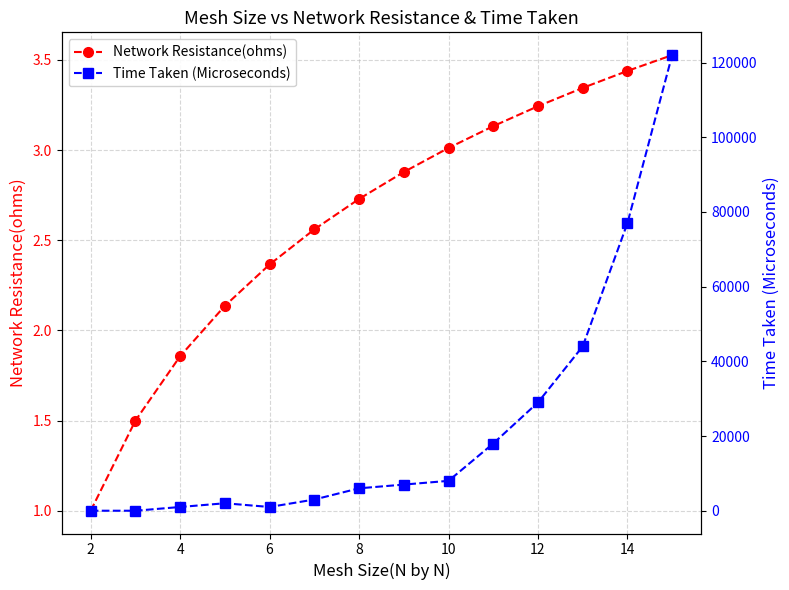

How many data points in Time Taken (Microseconds) are above 7000?

6